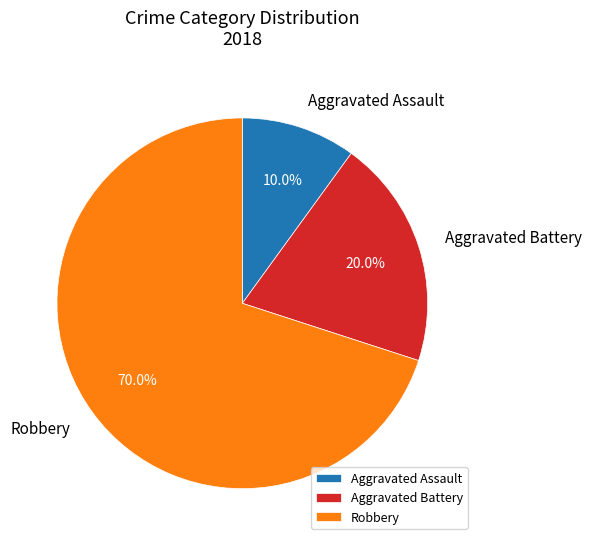

What percentage is NOT represented by Aggravated Assault?

90.0%